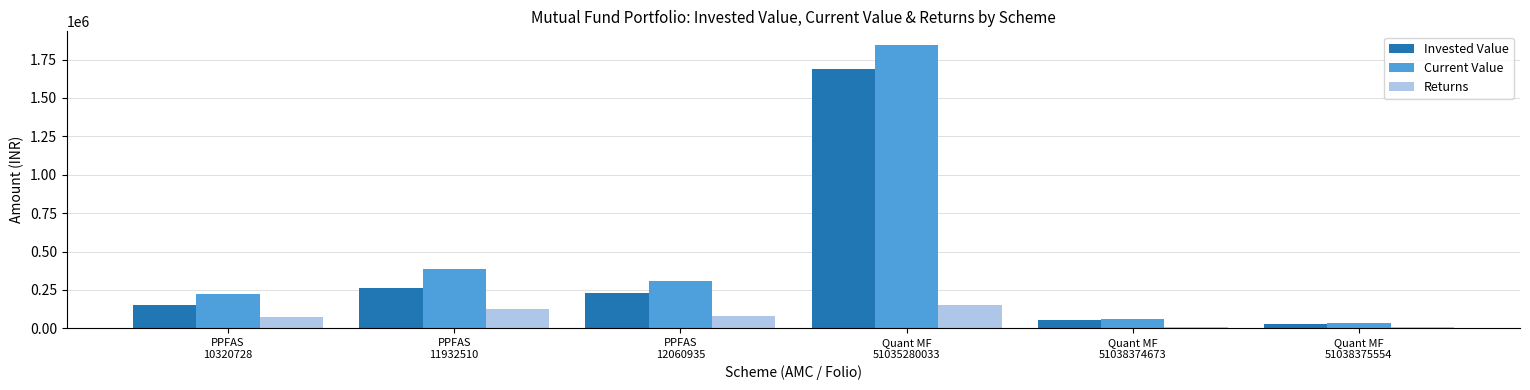

How many groups of bars are there?

6